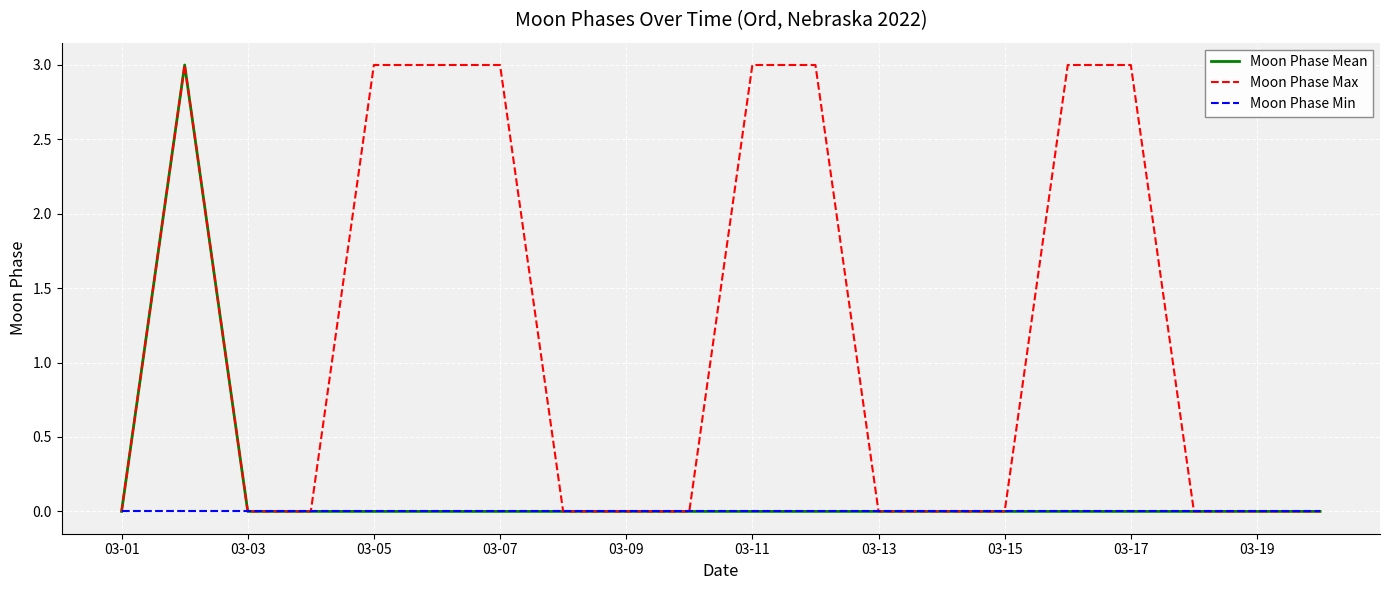

Which series has the largest total across all categories?

Moon Phase Max